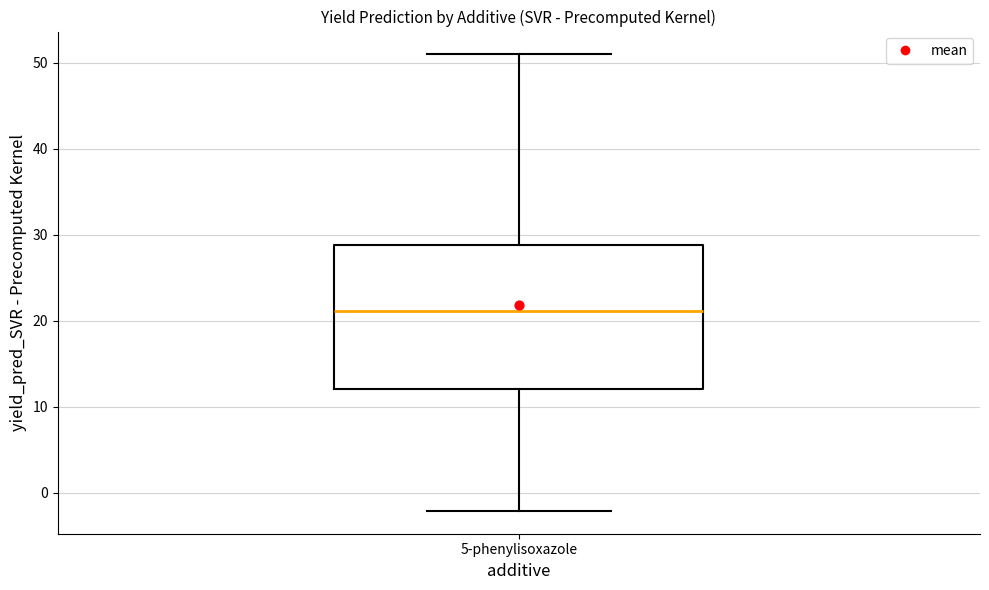

Read this box plot against the y-axis: the position of the median line, the range covered by the box, and the ends of both whiskers. The values are not printed on the chart, so give them approximately, as read against the axis.

median 21, box 12 to 29, whiskers -2 to 51